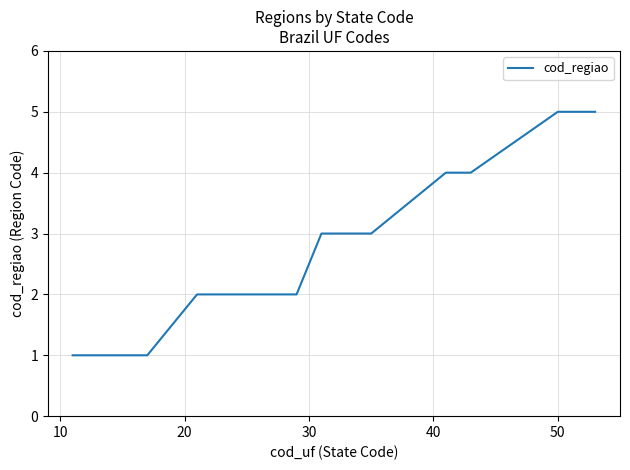

What is the difference between the maximum and minimum values?

4